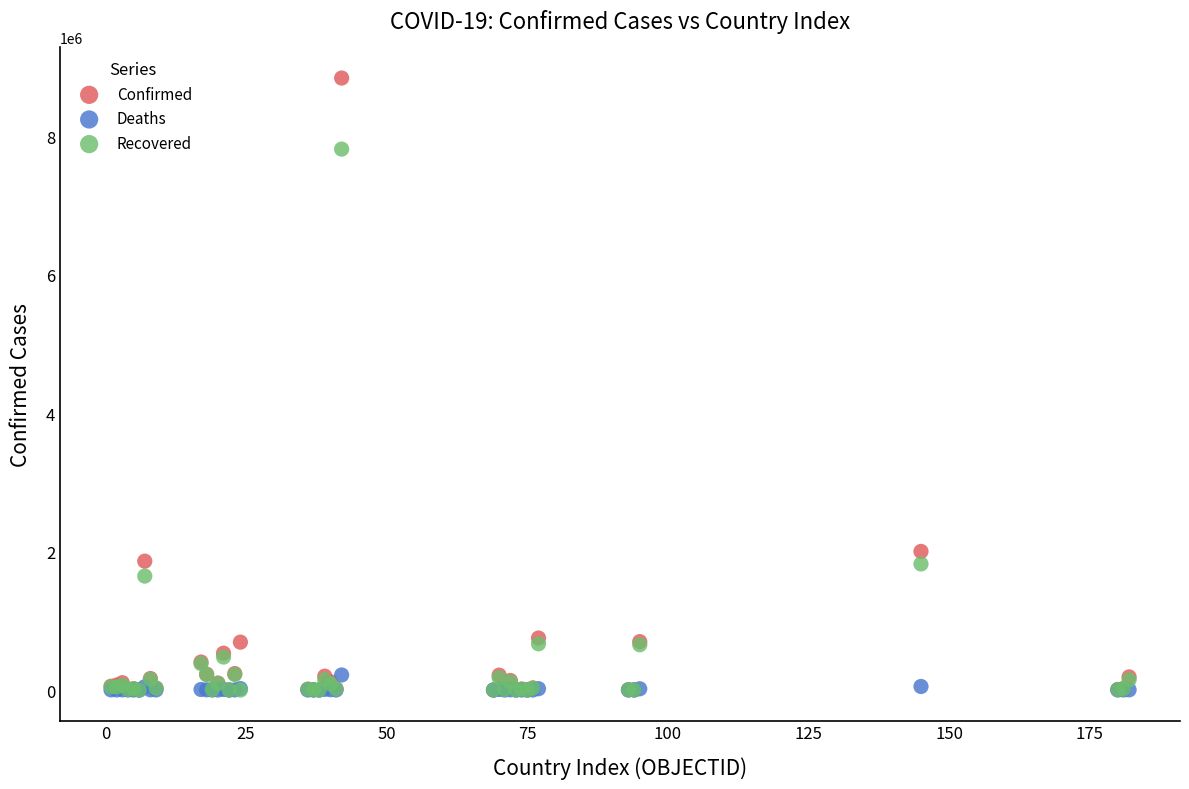

In the Confirmed series, what Y value is closest to 4422376?

2002969